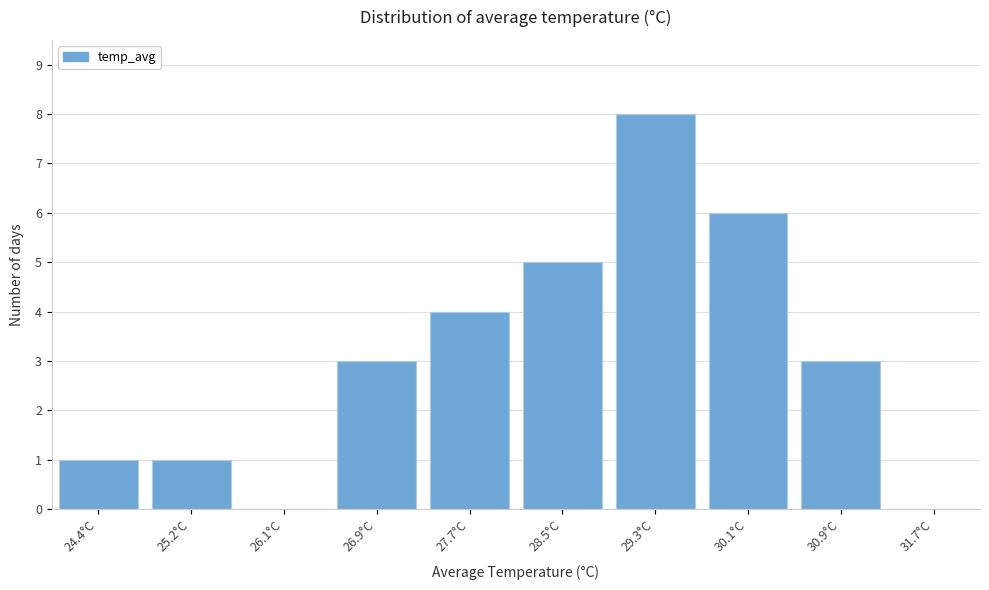

Reading right to left, what are all the values shown in this chart?

31.7°C=0	30.9°C=3	30.1°C=6	29.3°C=8	28.5°C=5	27.7°C=4	26.9°C=3	26.1°C=0	25.2°C=1	24.4°C=1